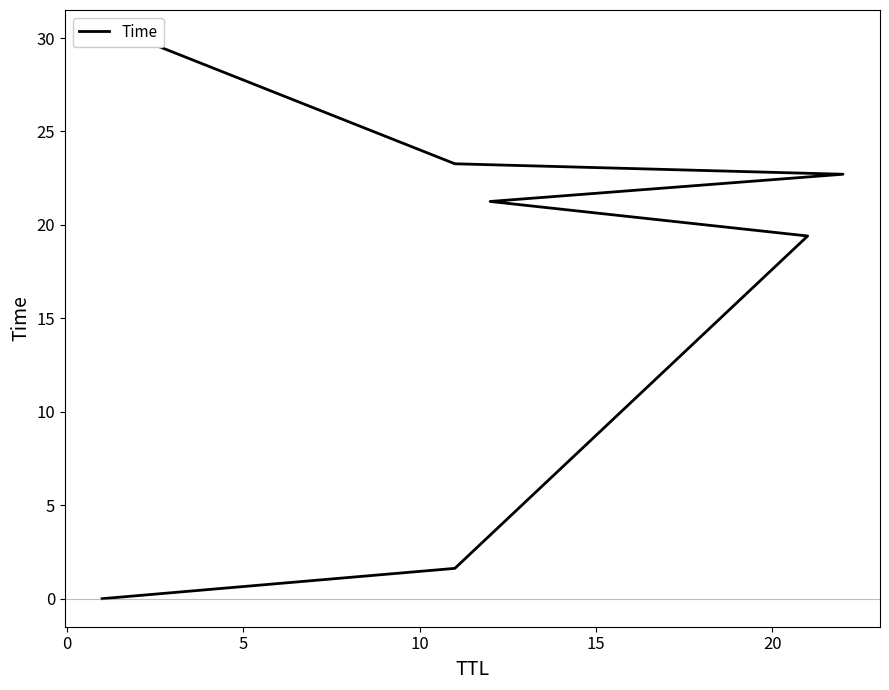

What is the average value?

16.9